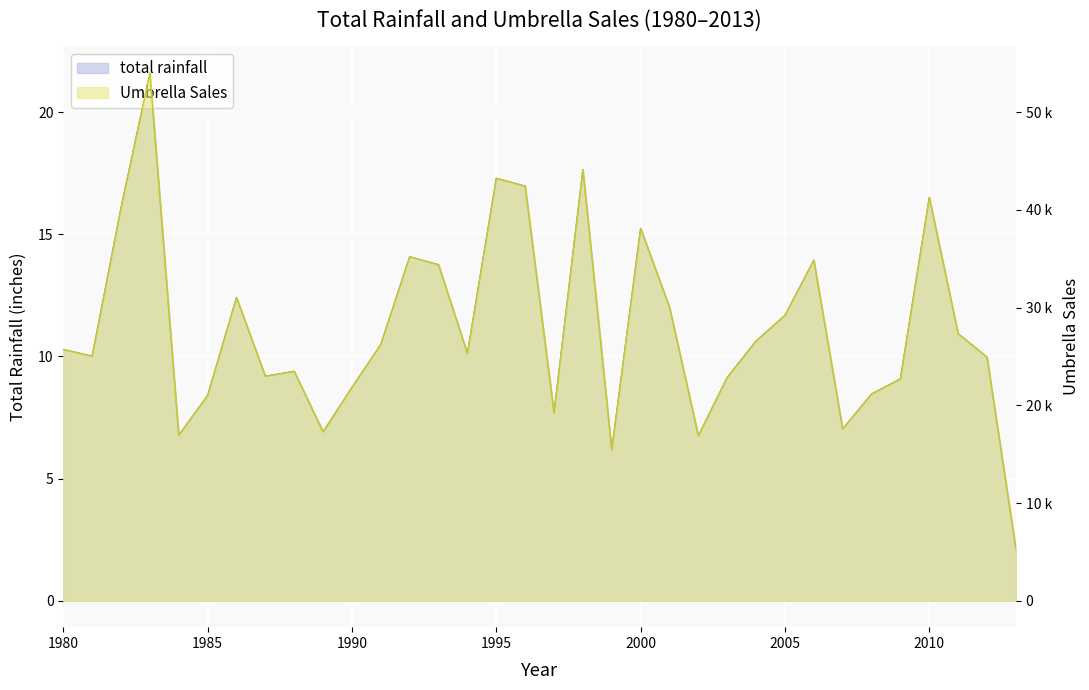

How many series are shown in this chart?

2